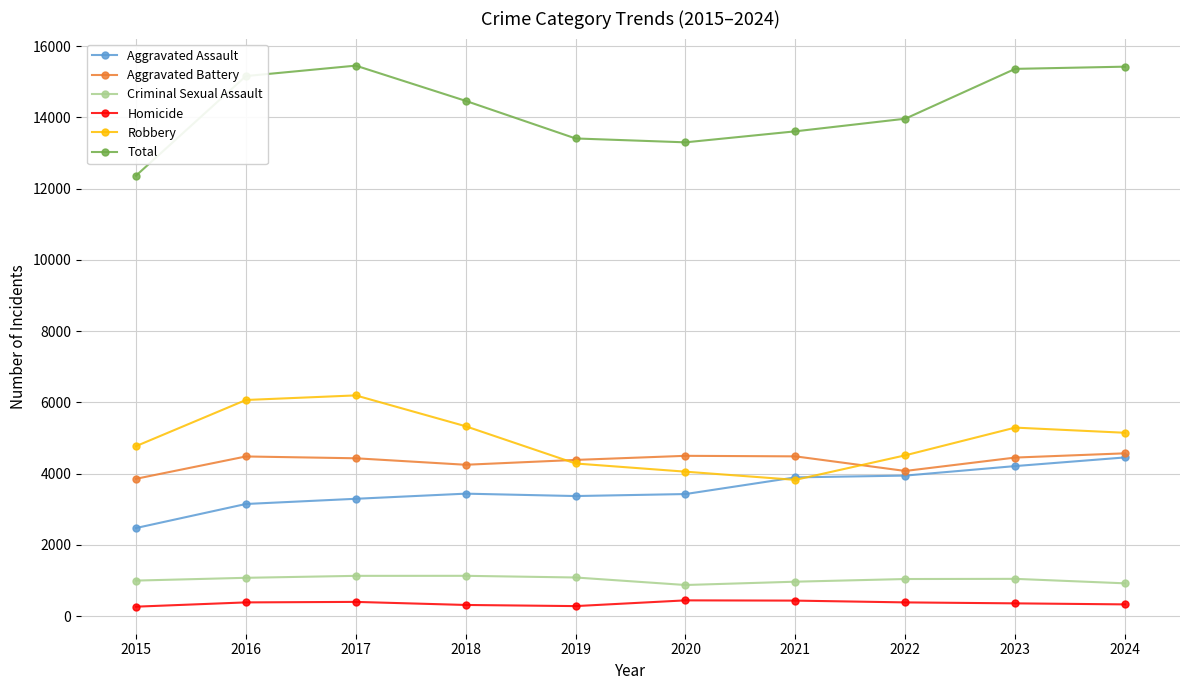

True or false: Criminal Sexual Assault and Homicide intersect in this chart.

False